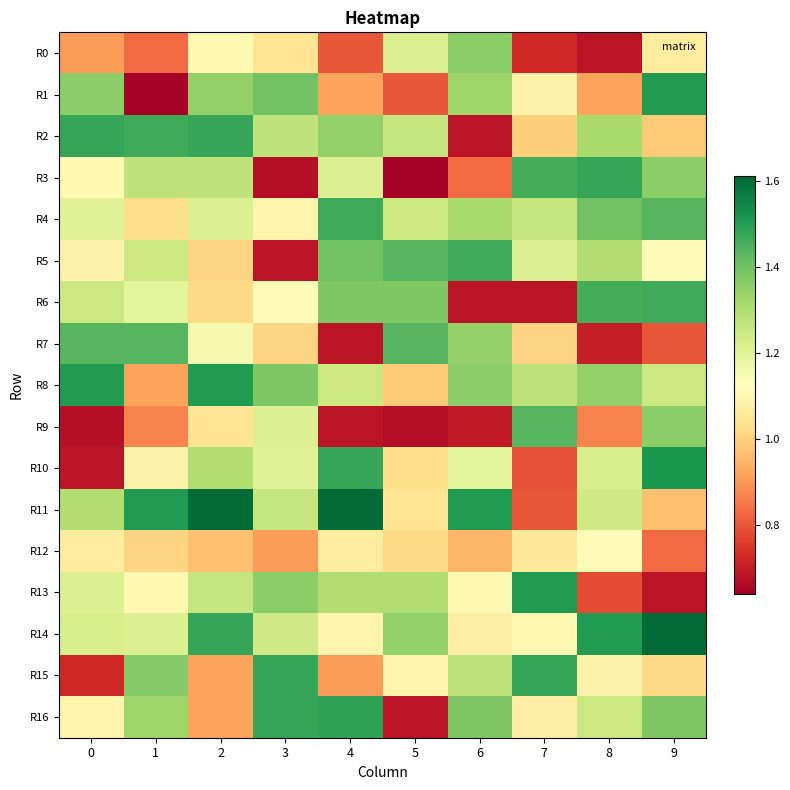

Which has a higher value, 1 or 2?

2